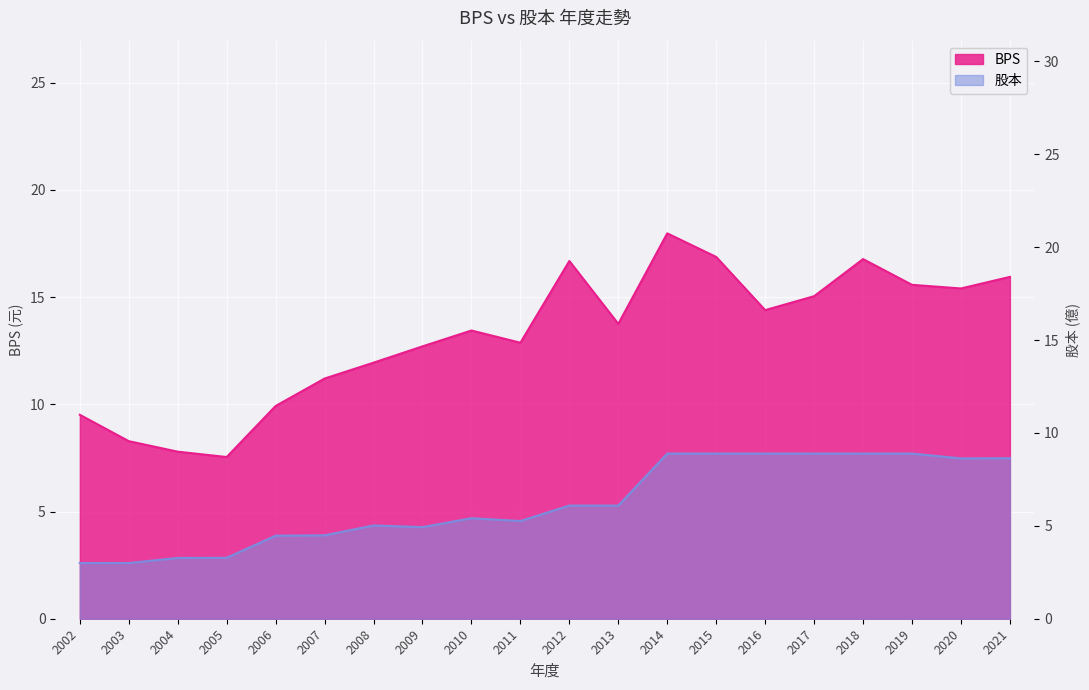

List the series in order of their peak value, lowest first.

股本, BPS